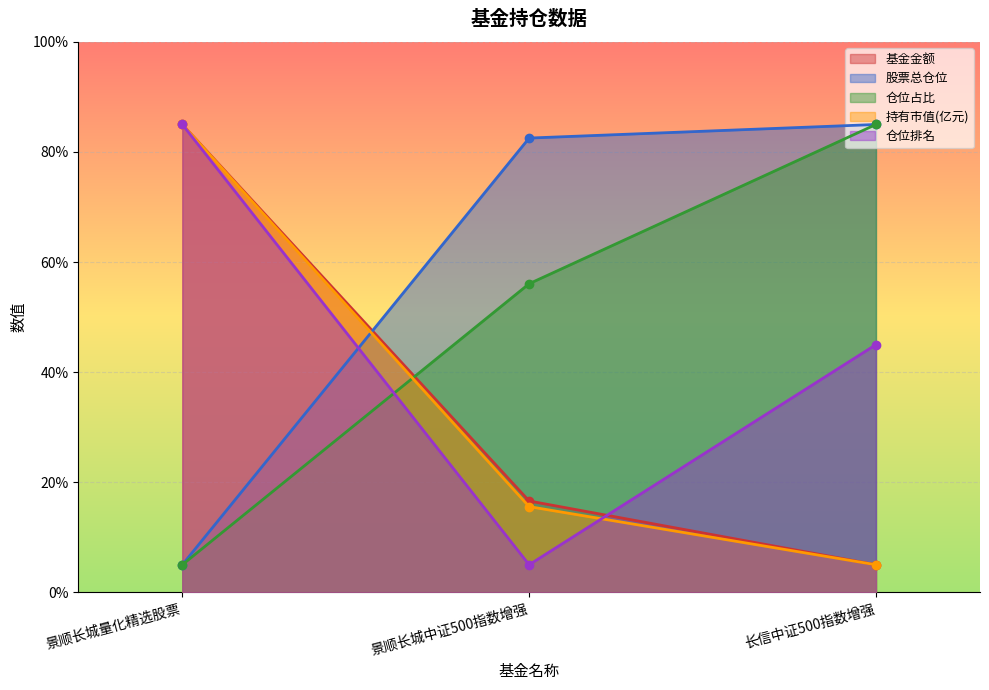

What is the smallest value displayed?

5.0